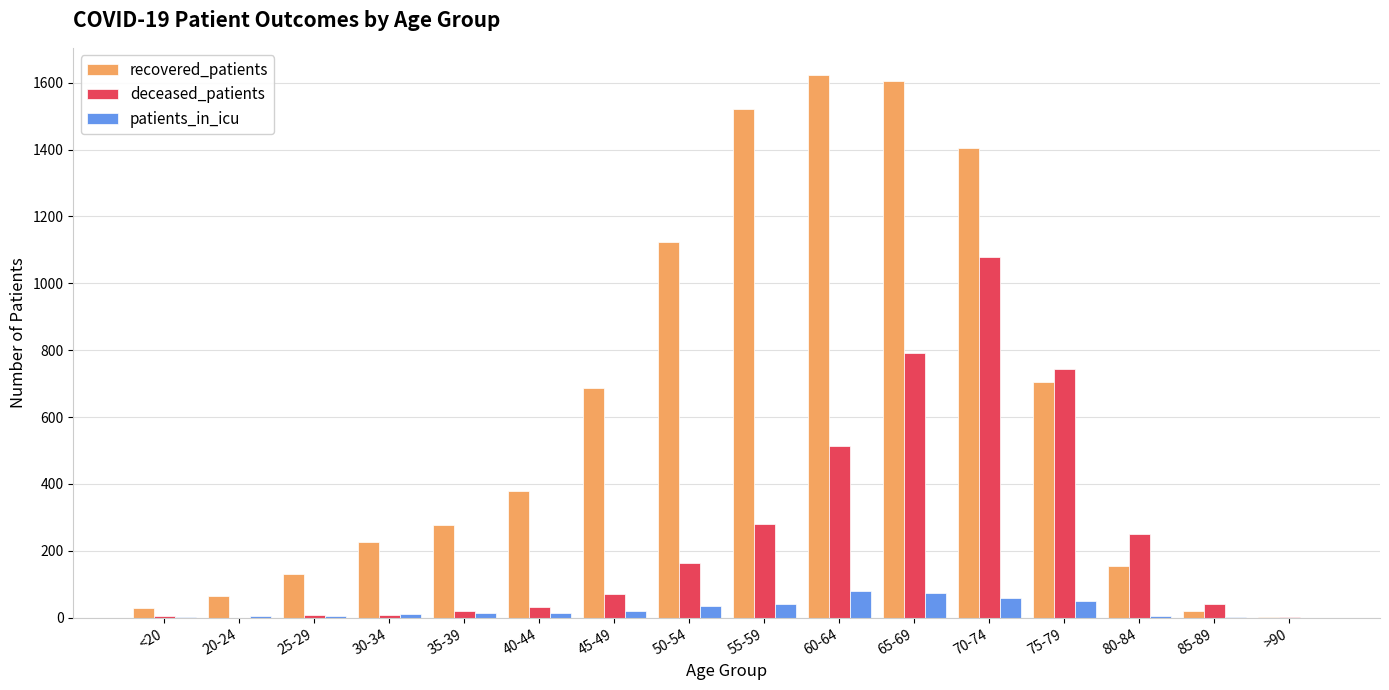

Are the bars horizontal?

No